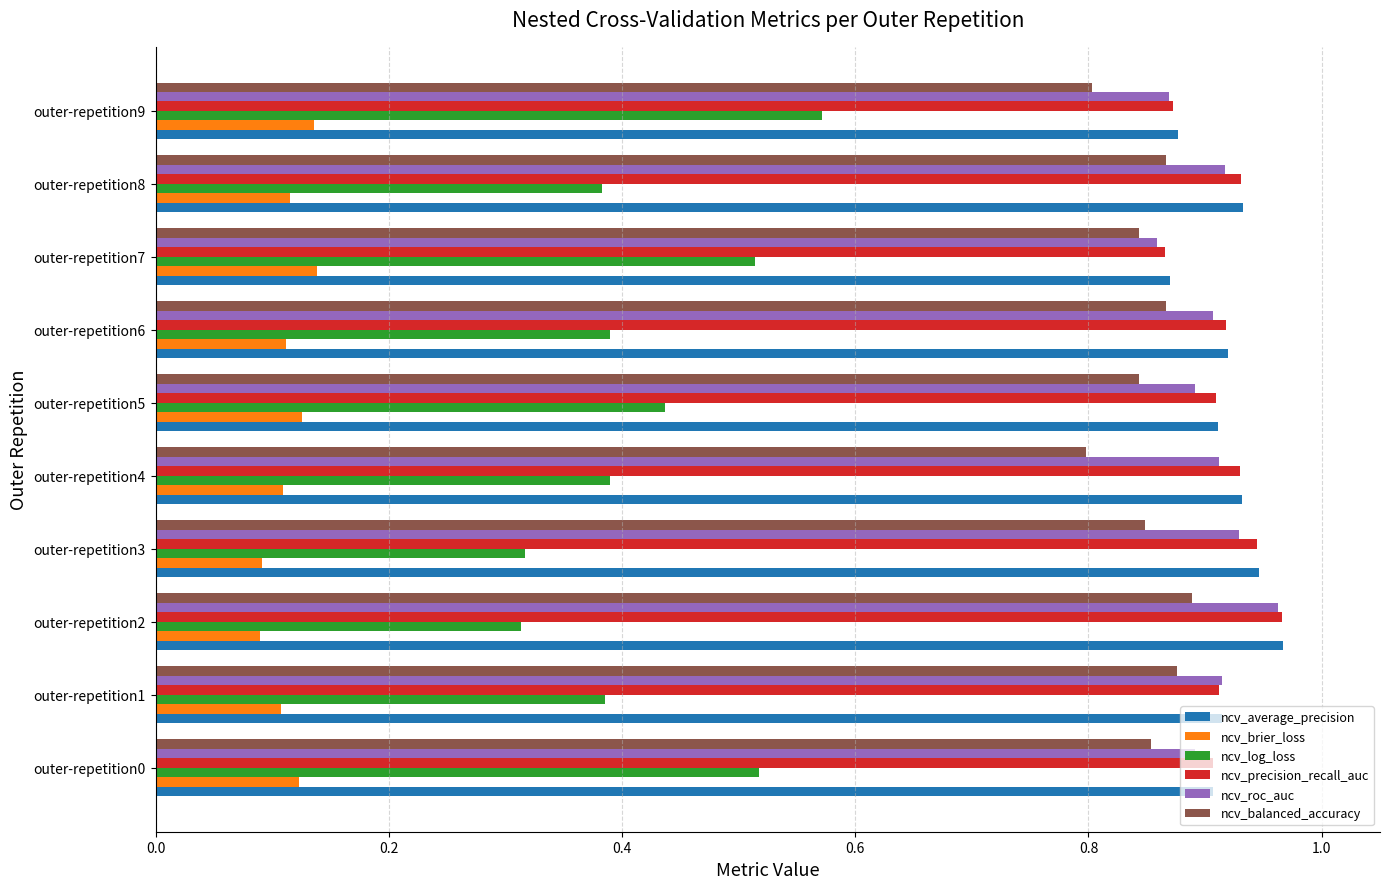

At which category does the chart reach its peak across all series?

outer-repetition2